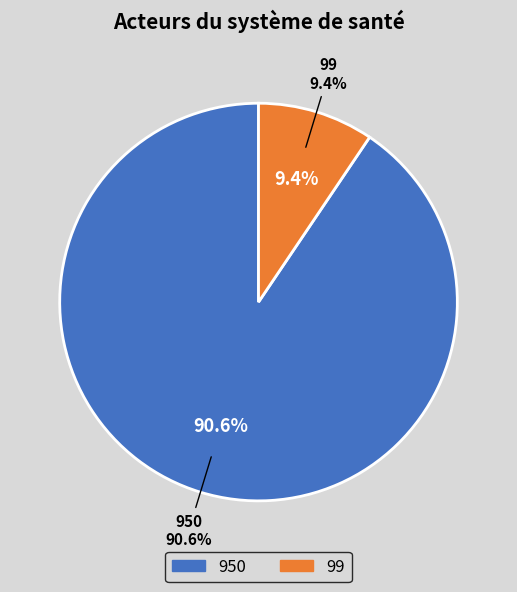

Between 99 and 950, which is larger?

950